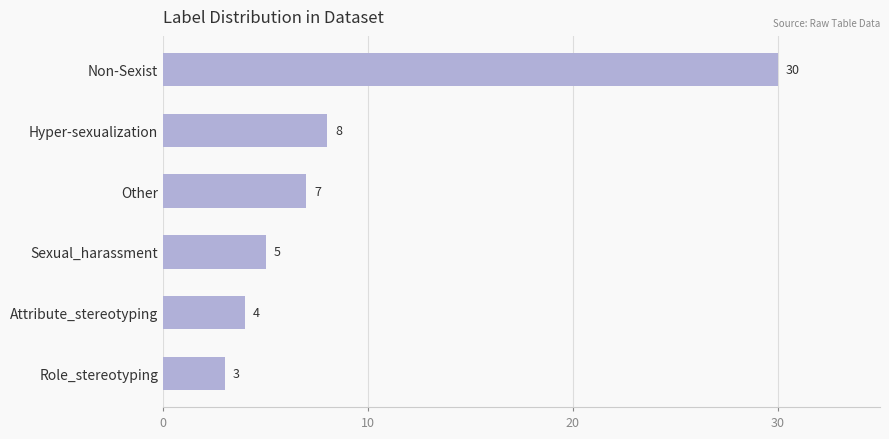

Reading top to bottom, what are all the values shown in this chart?

Non-Sexist=30	Hyper-sexualization=8	Other=7	Sexual_harassment=5	Attribute_stereotyping=4	Role_stereotyping=3